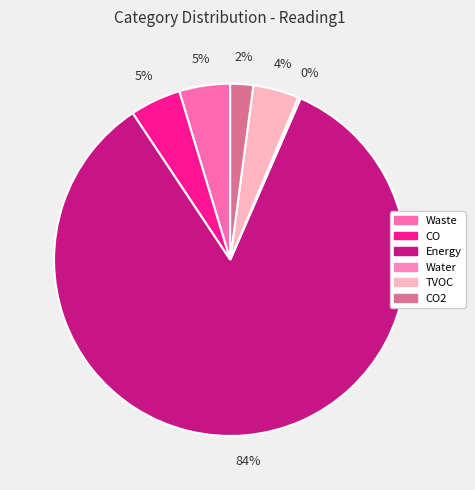

What is the smallest slice in the pie chart?

Water